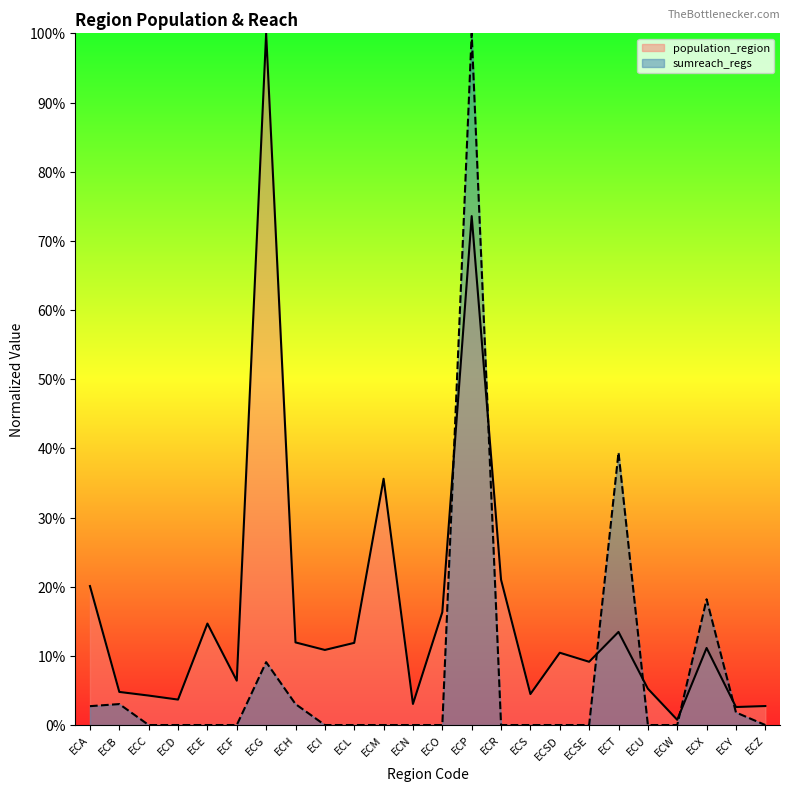

Between ECS and ECX, which is larger?

ECX